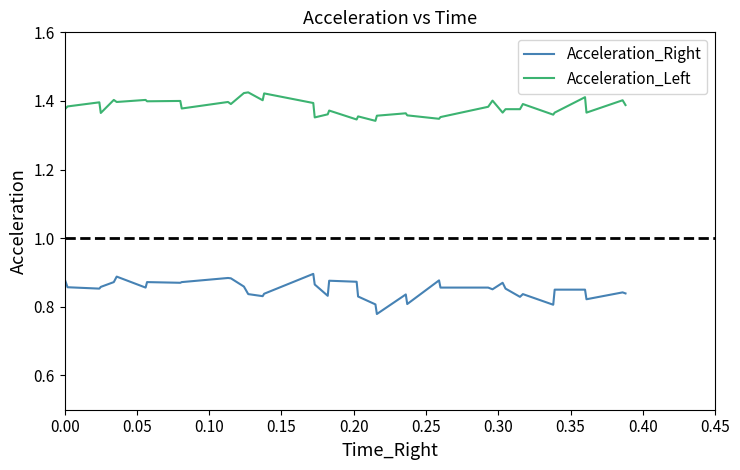

List the series in order of their peak value, highest first.

Acceleration_Left, Acceleration_Right